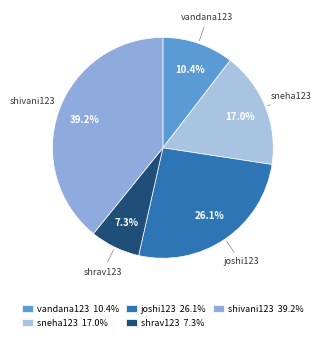

To the nearest percent, what percentage of the pie is joshi123?

26%